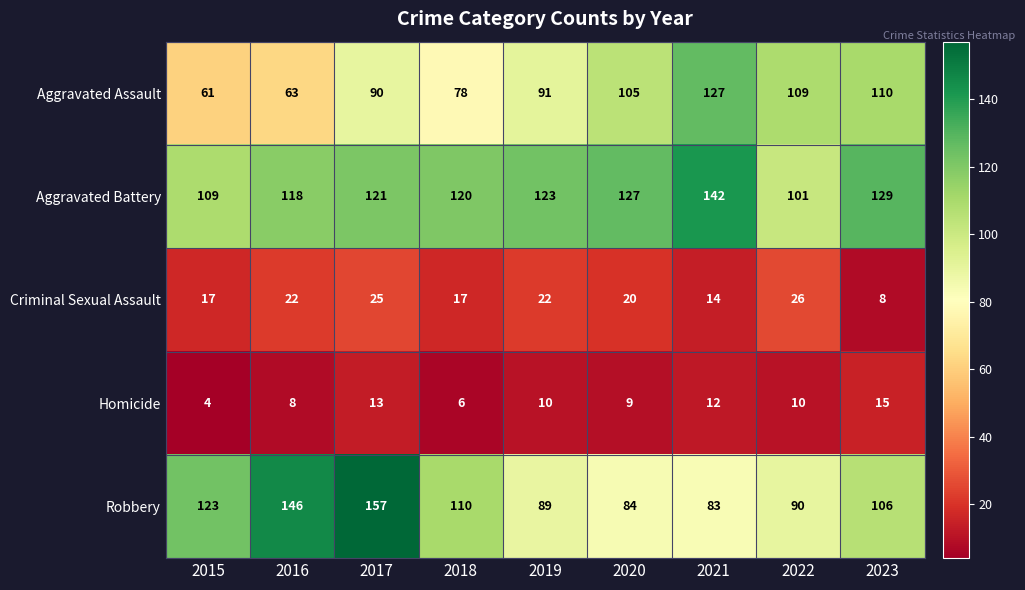

The value of Homicide at 2019 is 17. True or false?

False